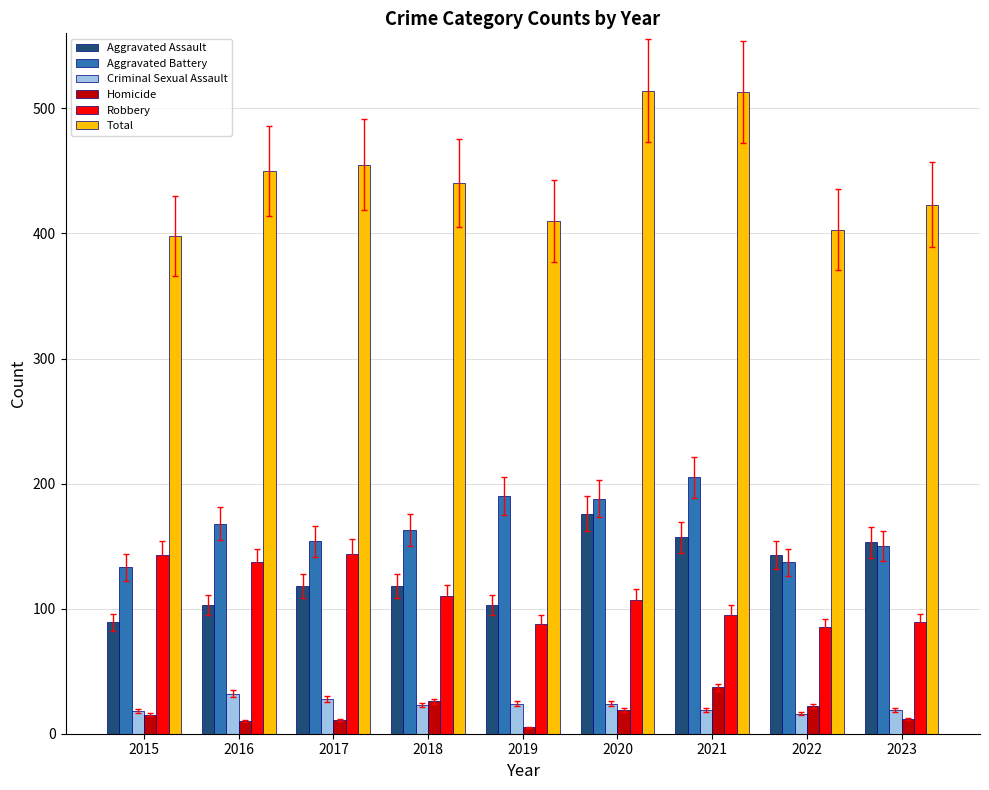

What is the minimum value shown in the chart?

5